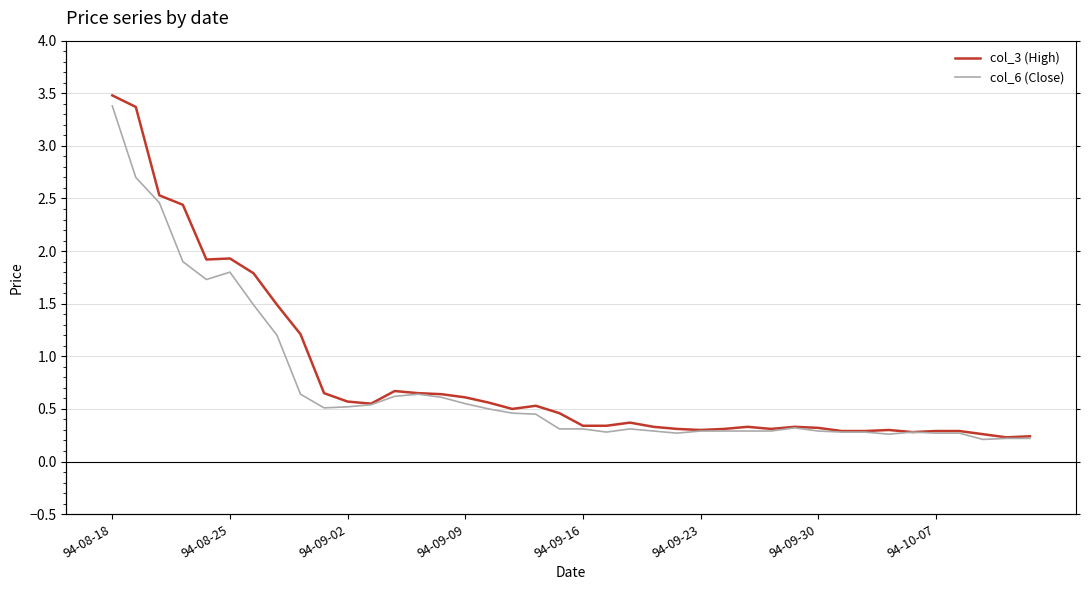

The value of col_6 (Close) at 16 is 0.5. True or false?

True